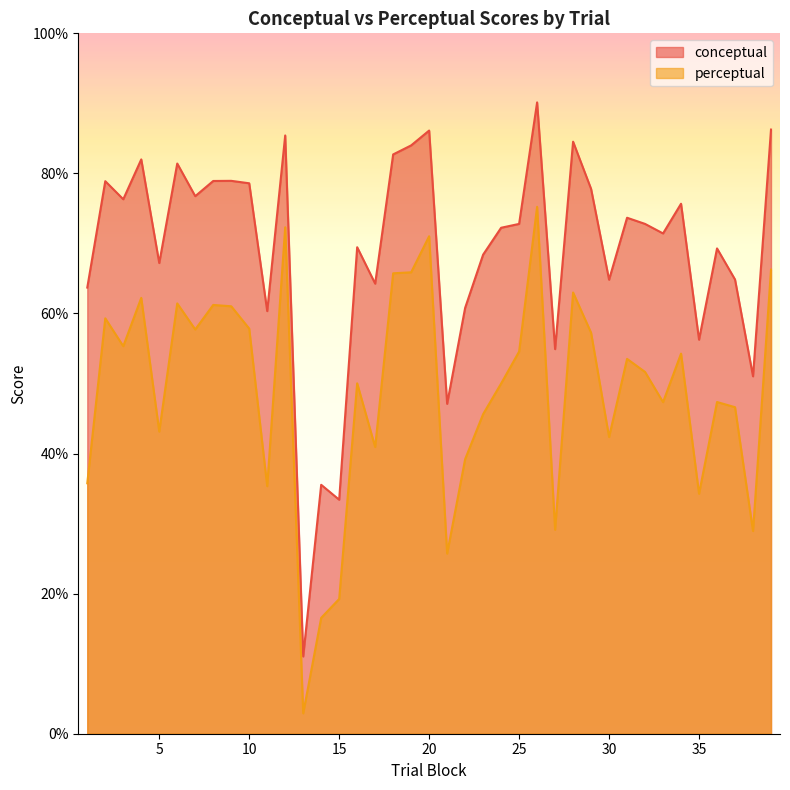

The perceptual series shows 28.7 at 16. True or false?

False